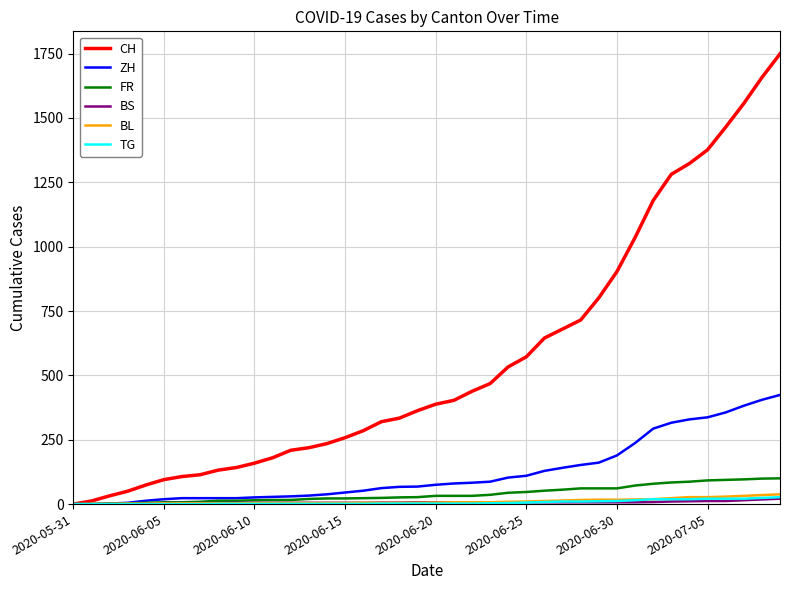

Which series has the largest total across all categories?

CH